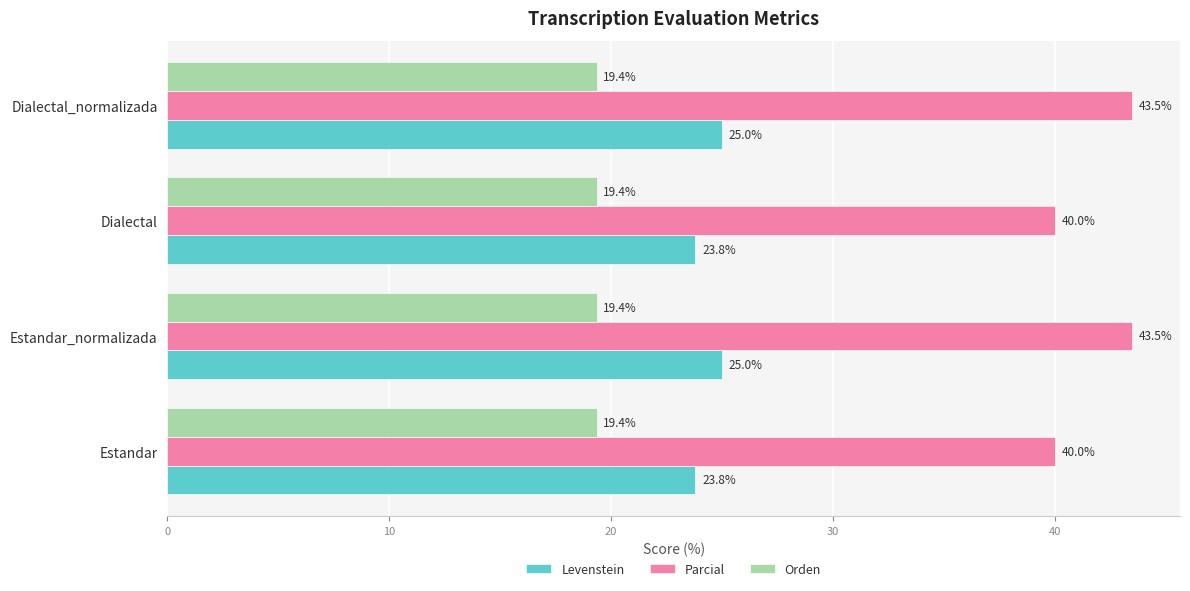

Is the value of Orden at Estandar greater than the value of Levenstein at Dialectal_normalizada?

No